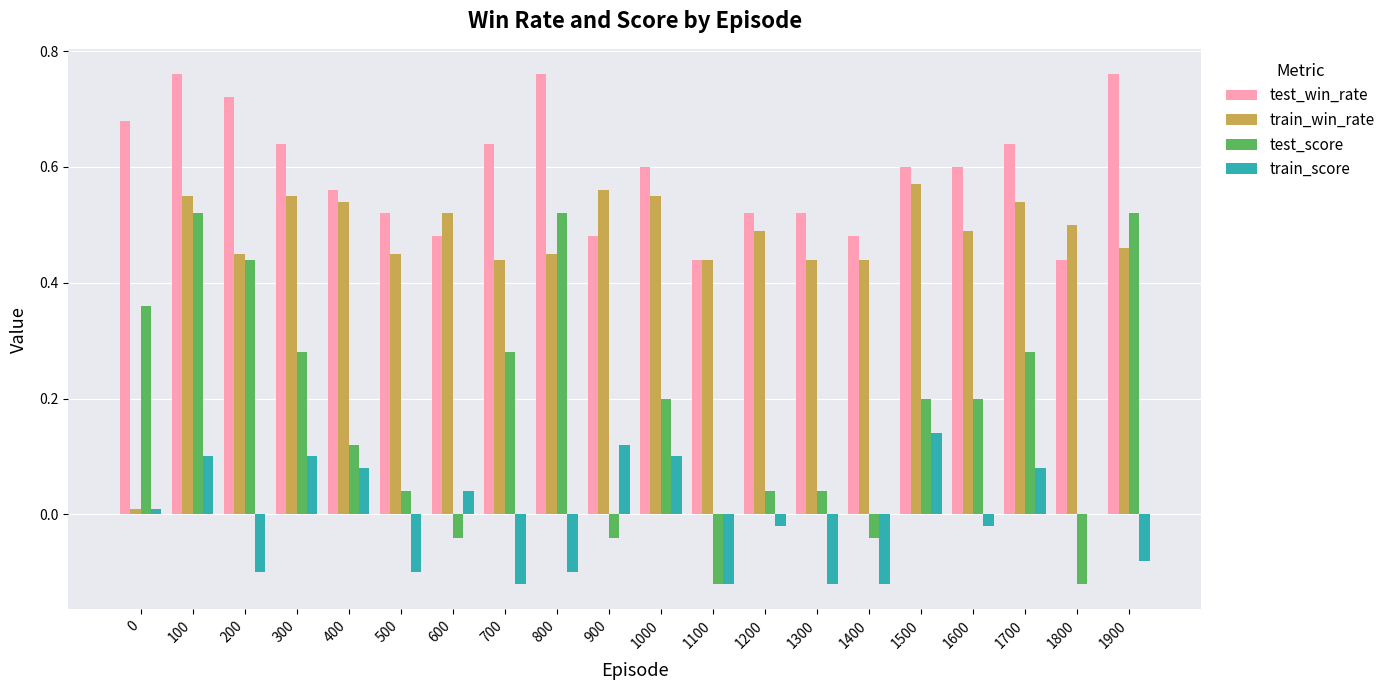

Between 1100 and 1500, which series saw the biggest shift?

test_score